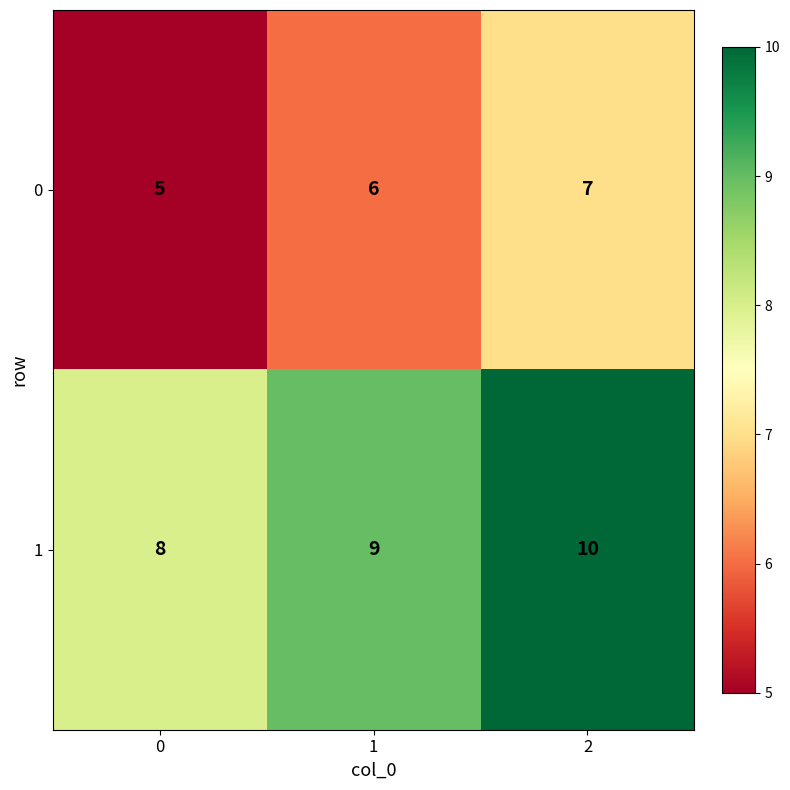

Reading right to left, transcribe all the data shown in this chart.

0: 7	6	5
1: 10	9	8